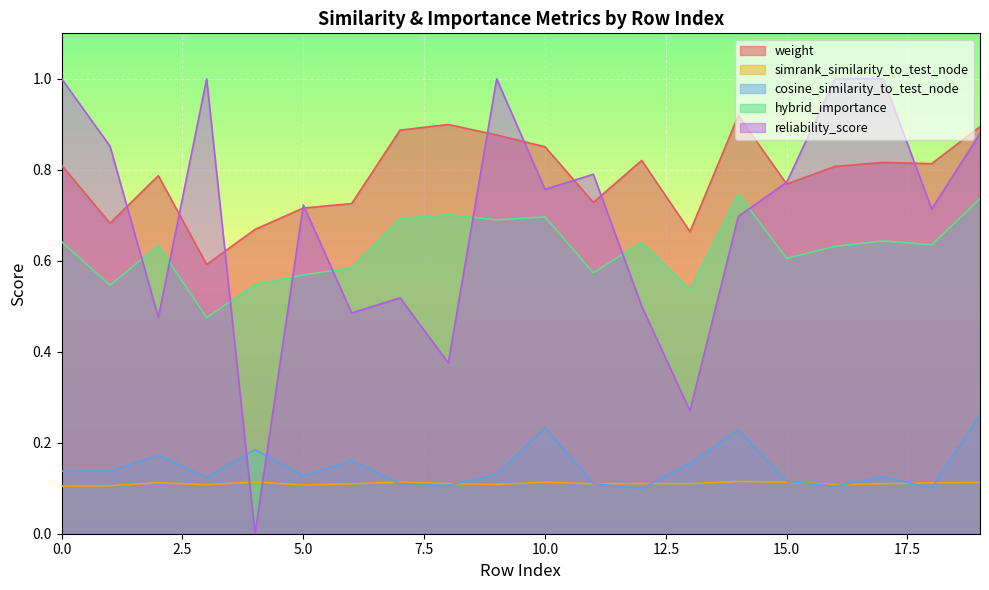

What is the difference between the maximum and second lowest values in the hybrid_importance series?

0.2